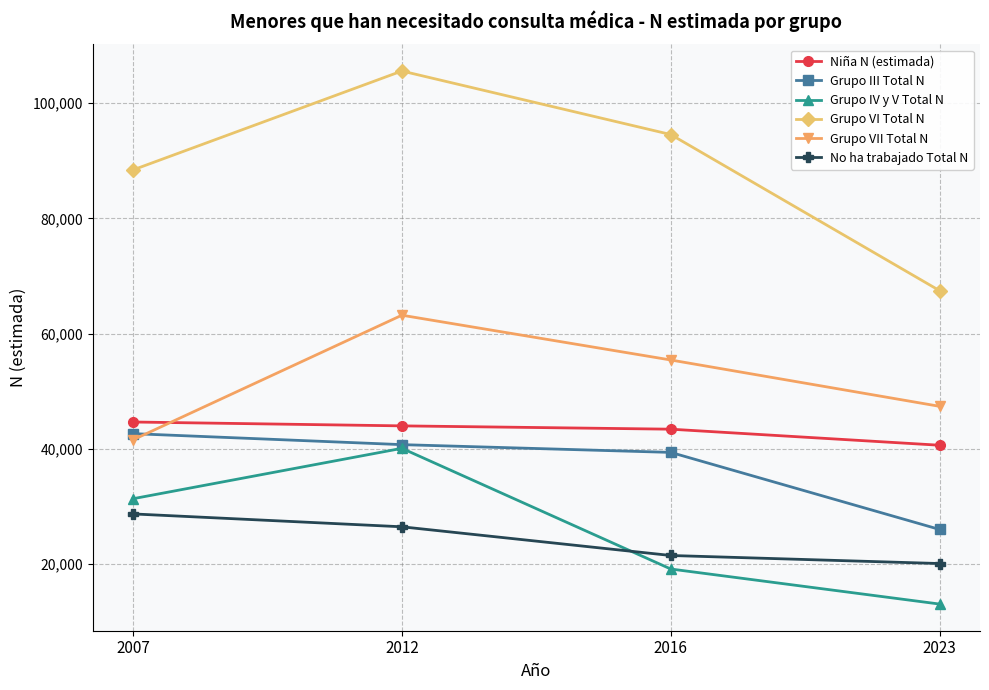

What is the difference between the maximum and minimum values in the Grupo III Total N series?

16637